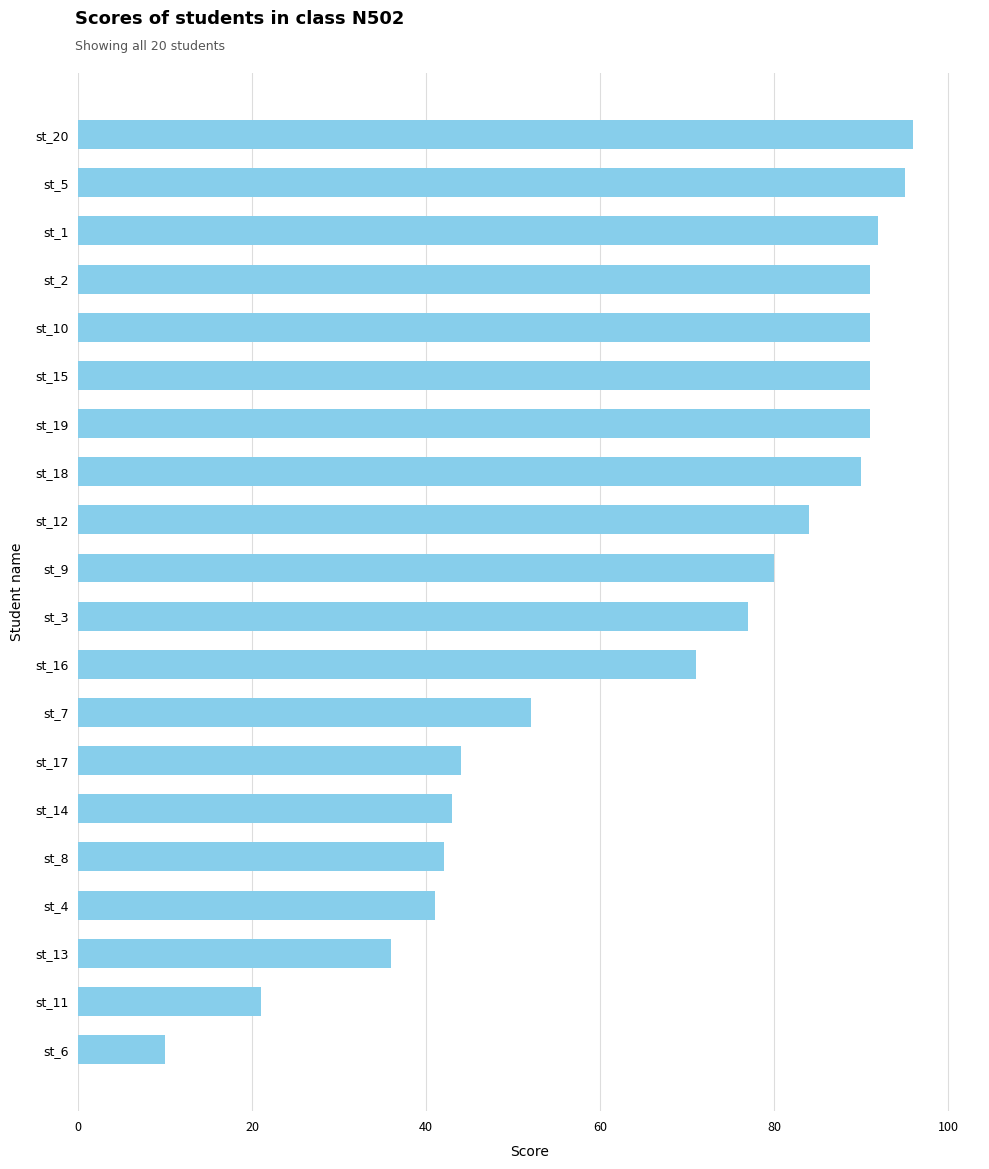

What is the value of the 7th bar from the top?

91